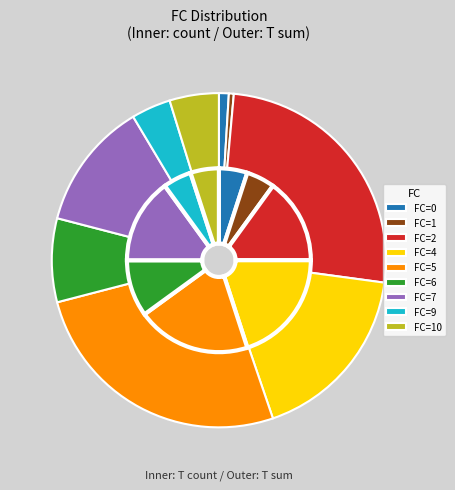

Which has a higher value, 4 or 5?

4